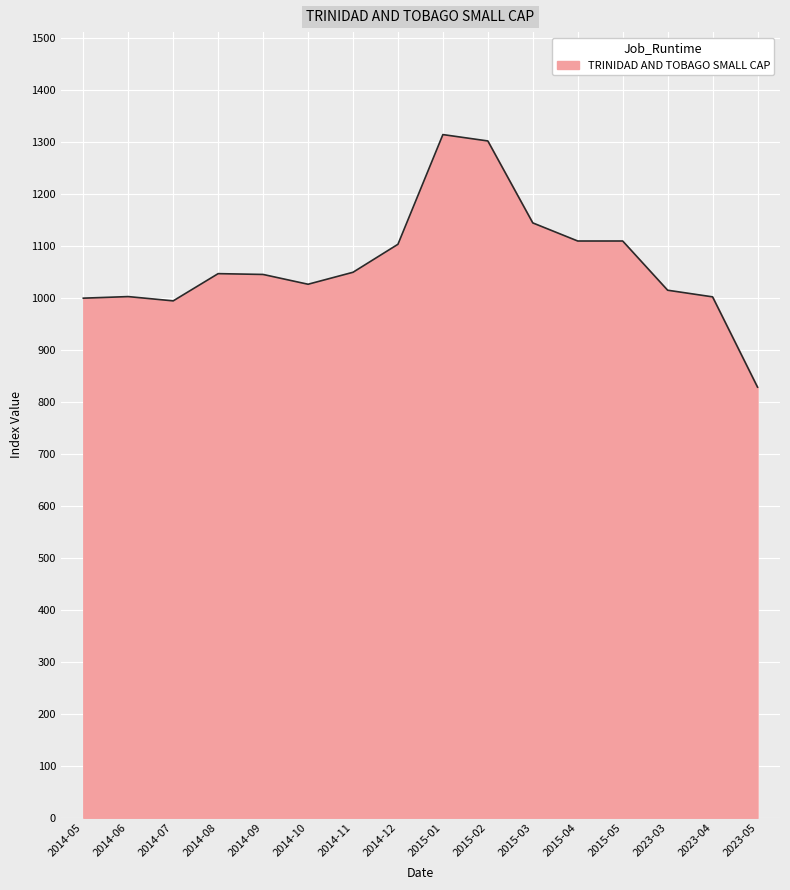

Is it true that the value at 2014-12 is 1103.7?

True